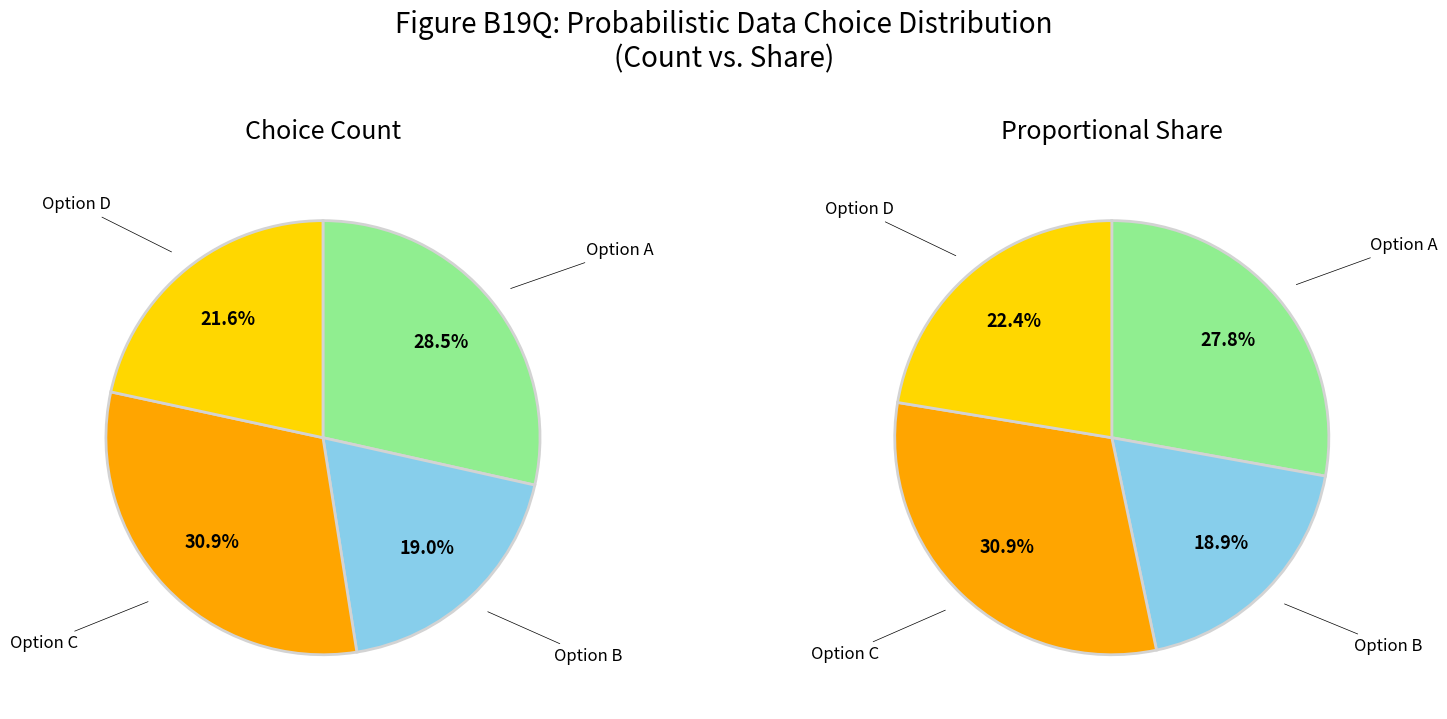

True or false: C accounts for 38% of the total.

False